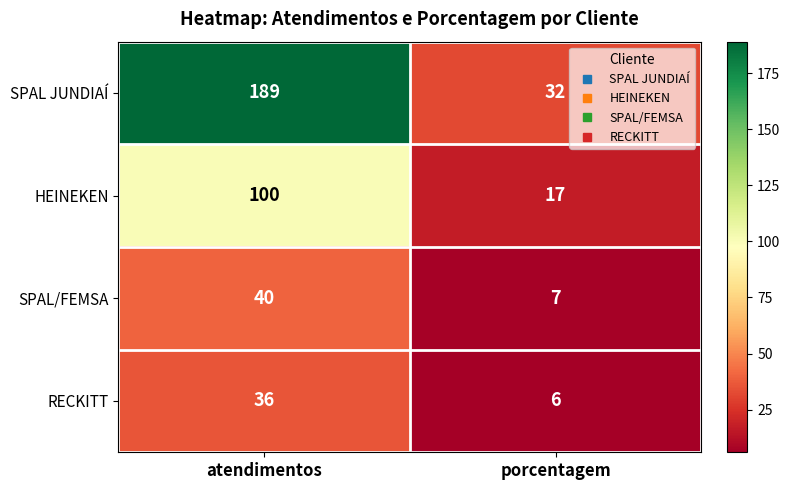

Where is SPAL/FEMSA nearest to the value 23?

porcentagem